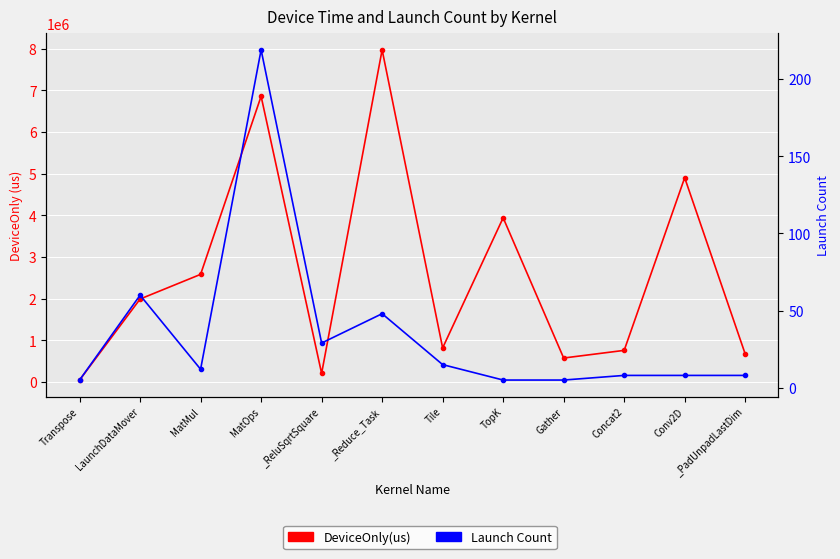

How many values in the Launch Count series are below 12?

6